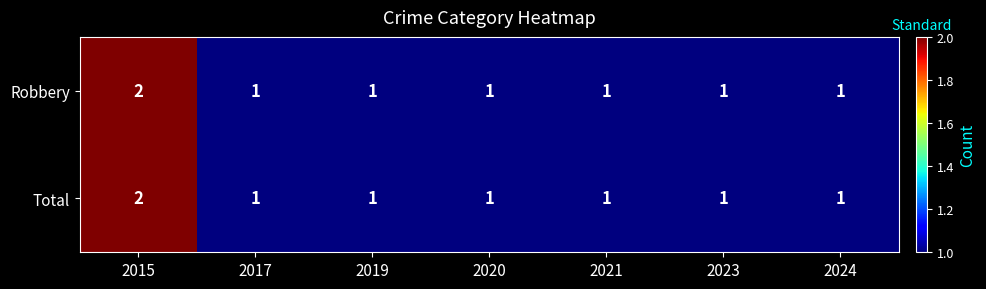

What is the sum of all Robbery values?

8